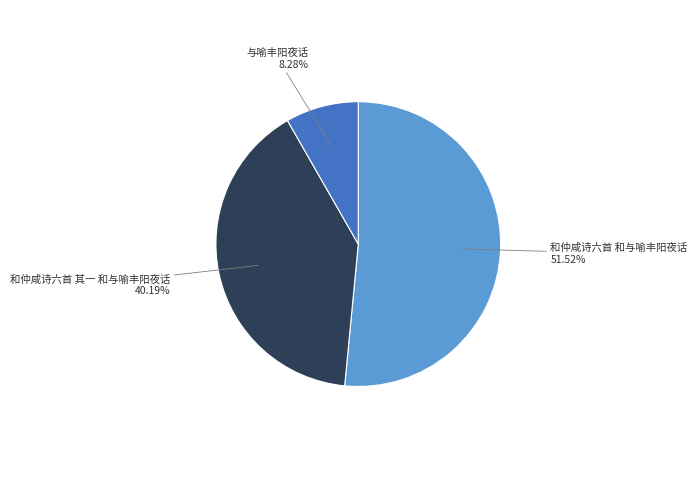

Count the number of slices in the pie.

3